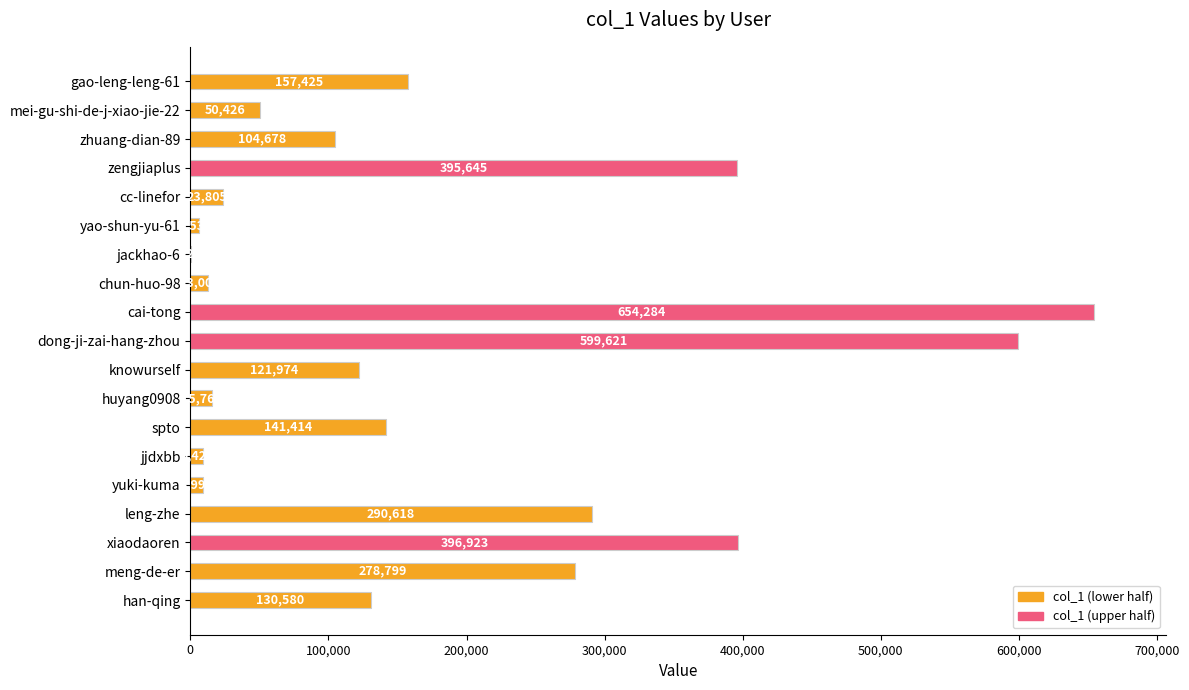

What value does the data have at yuki-kuma?

8991